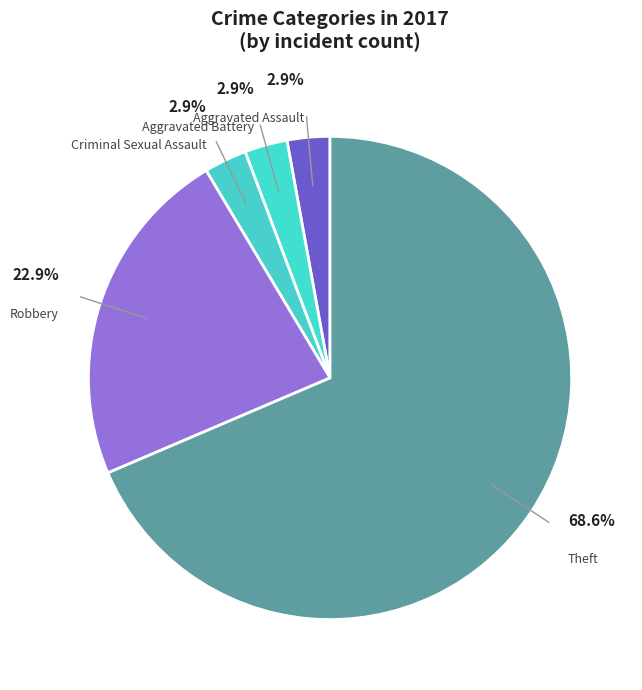

Which category has the biggest portion of the pie?

Theft